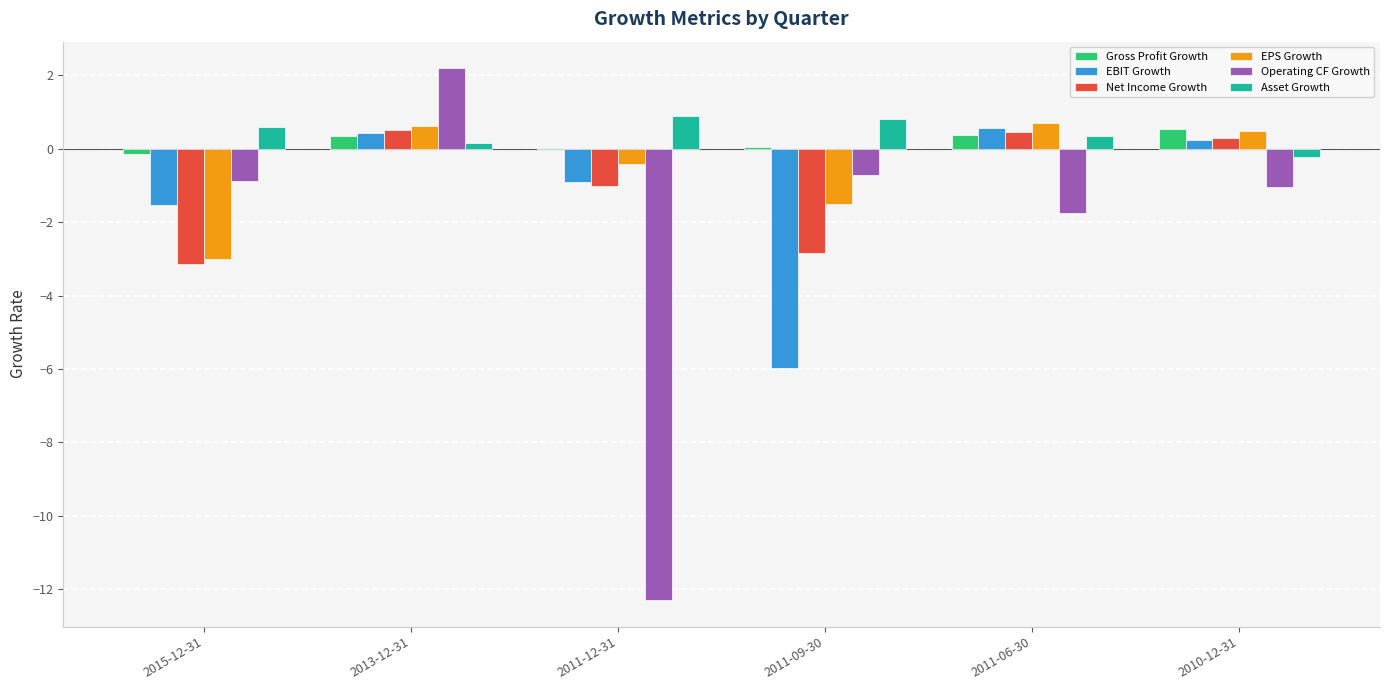

What is the sum of all Asset Growth values?

2.6